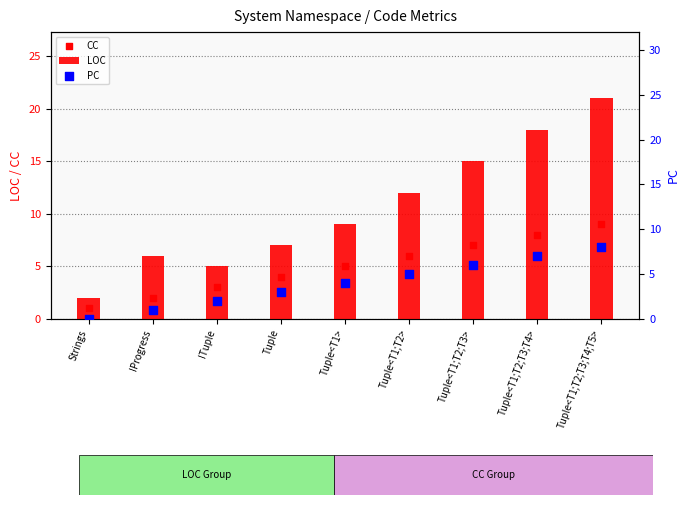

Which series reaches the minimum Y coordinate?

PC